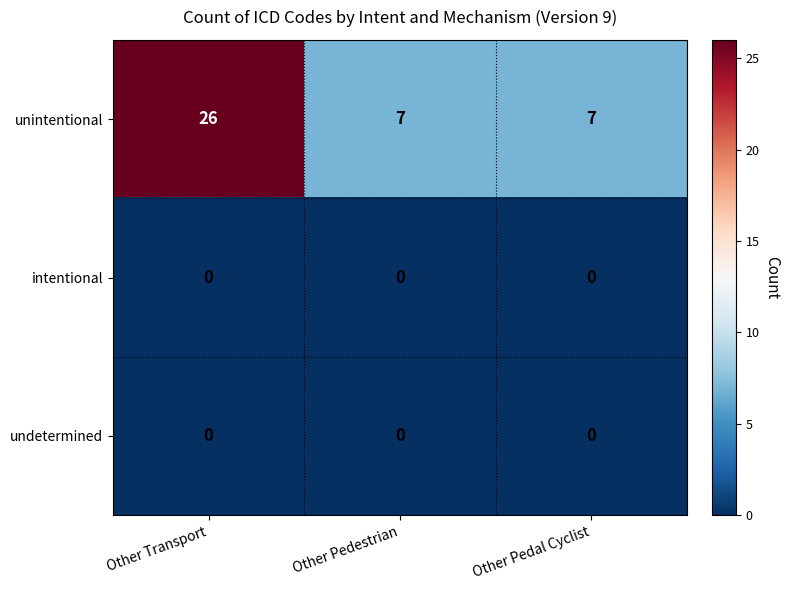

Which series changed the most between Other Transport and Other Pedestrian?

unintentional